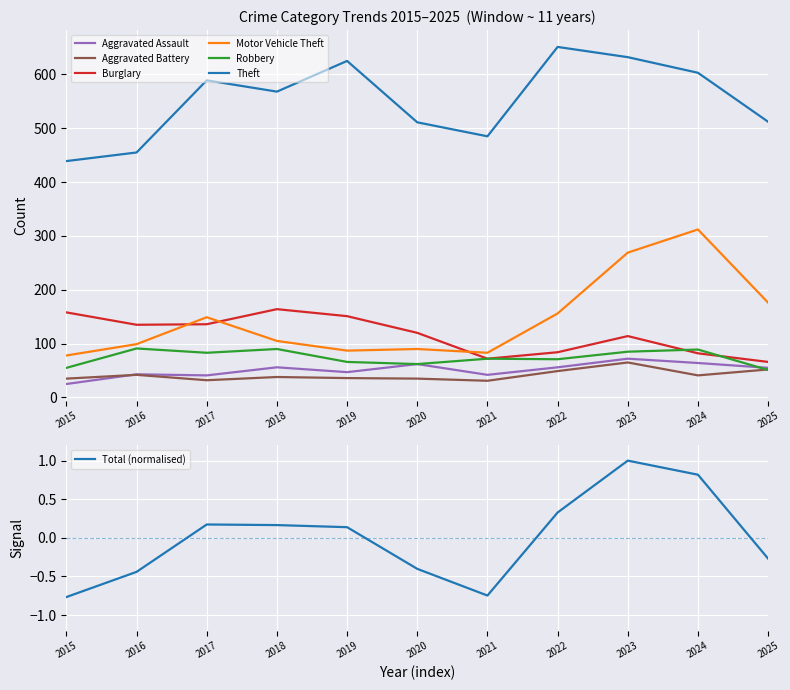

What is the difference between the maximum and minimum values in the Aggravated Battery series?

34